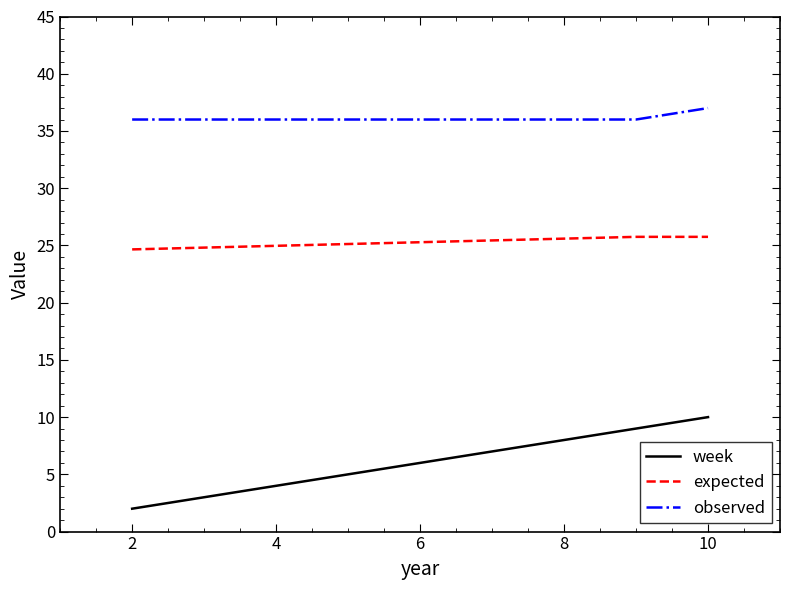

What is the difference between the maximum and minimum values in the observed series?

1.0